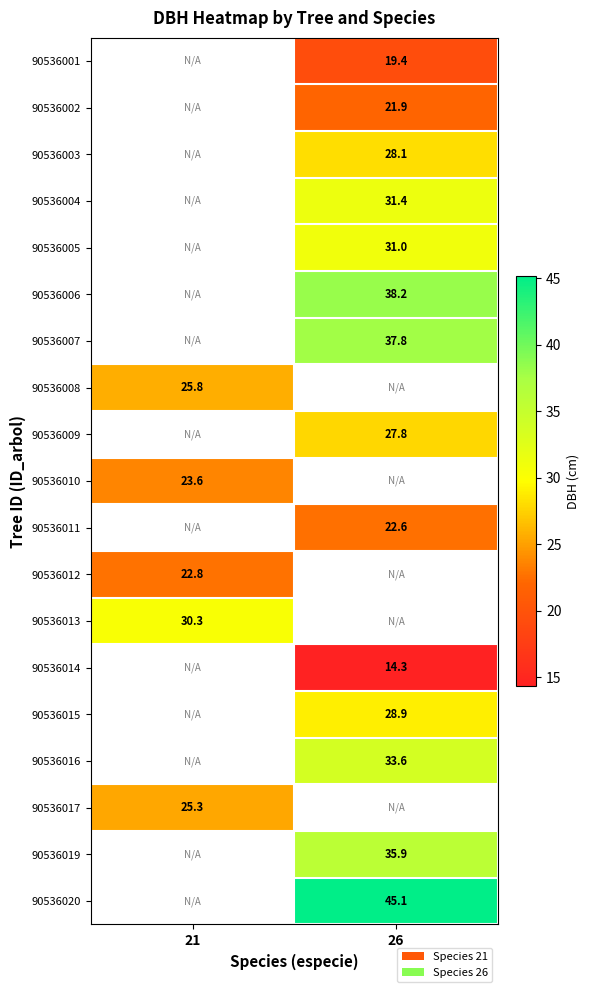

True or false: 90536017 has a value of 25.3 at 21.

True